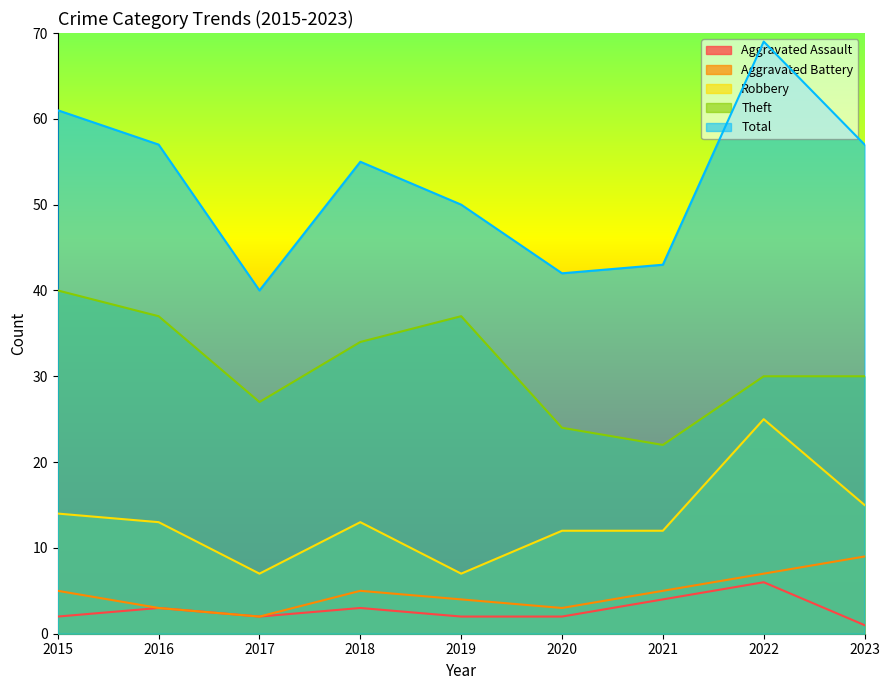

What is the lowest value of the Aggravated Assault series?

1